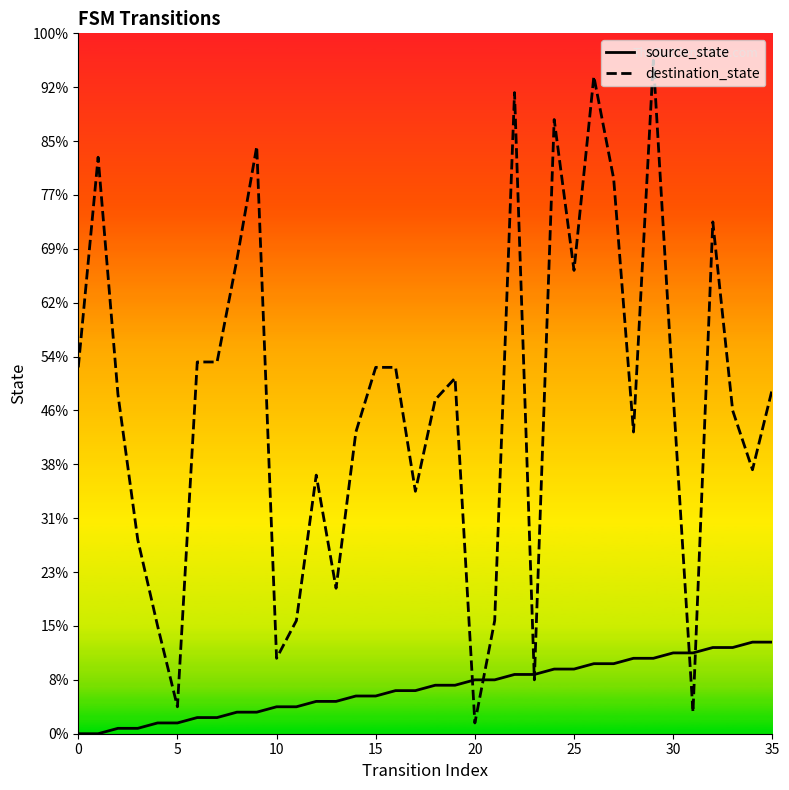

At which category does the chart reach its peak across all series?

29